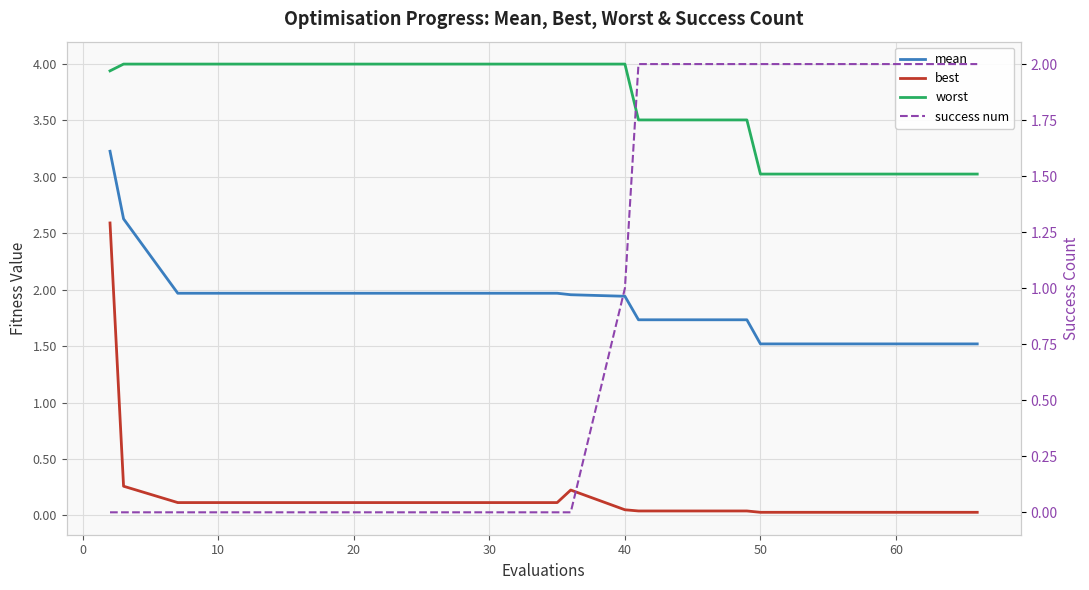

How many categories are shown in the chart?

20